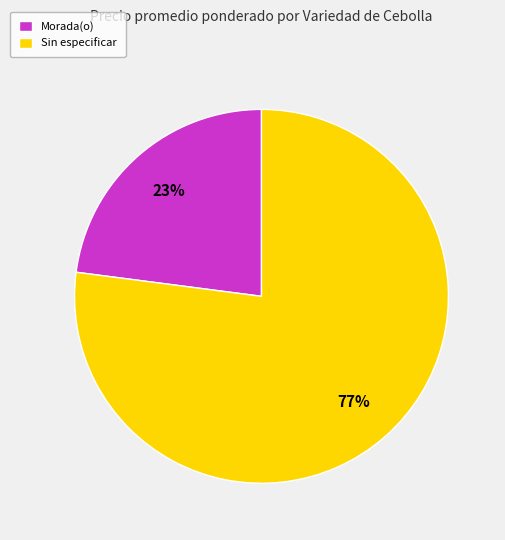

Rank the categories by value from highest to lowest.

Sin especificar, Morada(o)